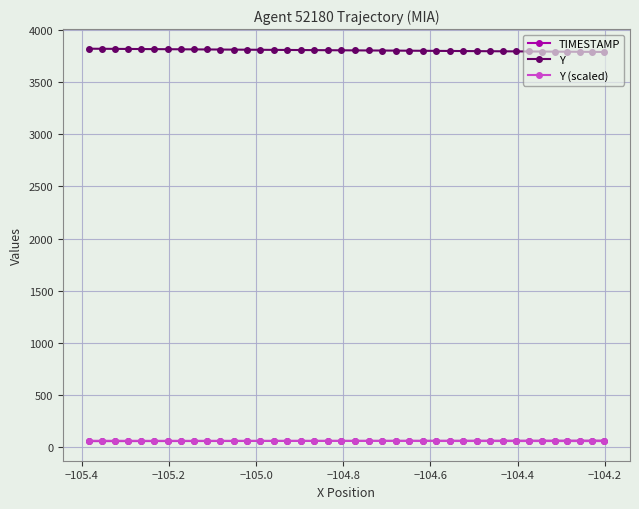

At how many categories does at least one series exceed 358?

40